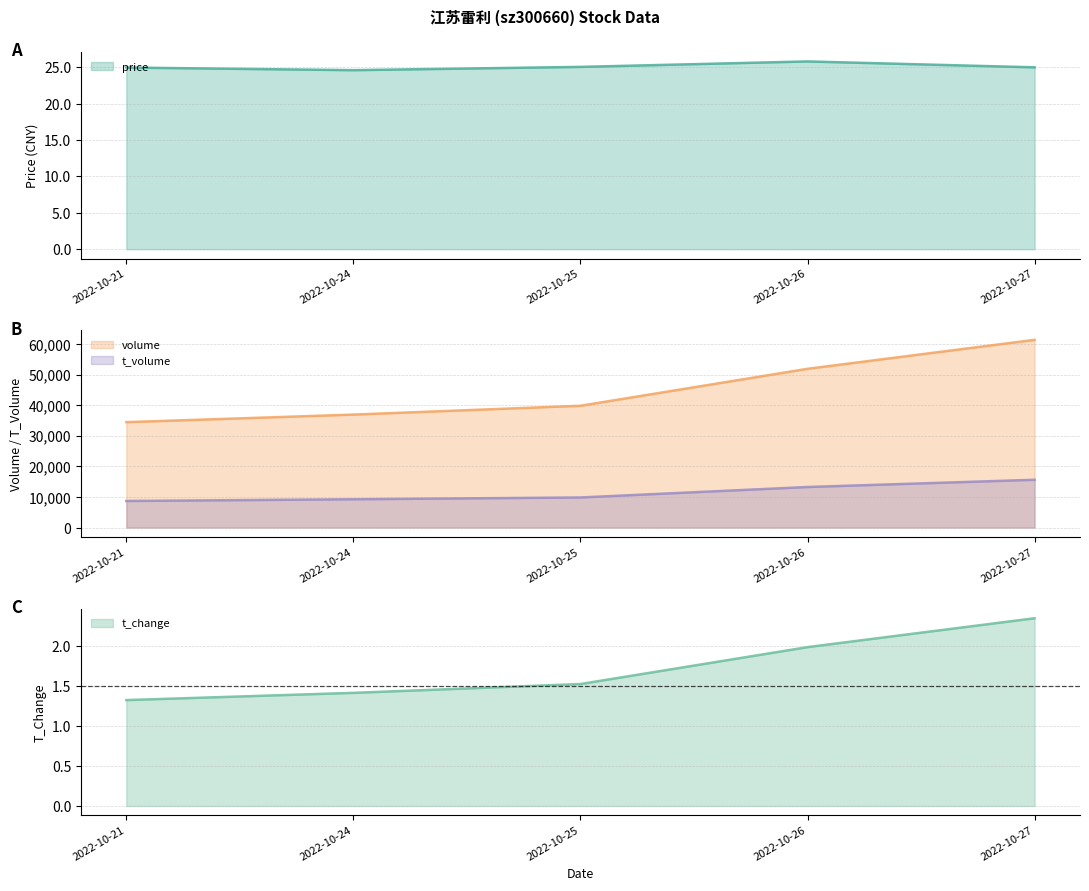

At which label does volume reach its peak?

2022-10-27